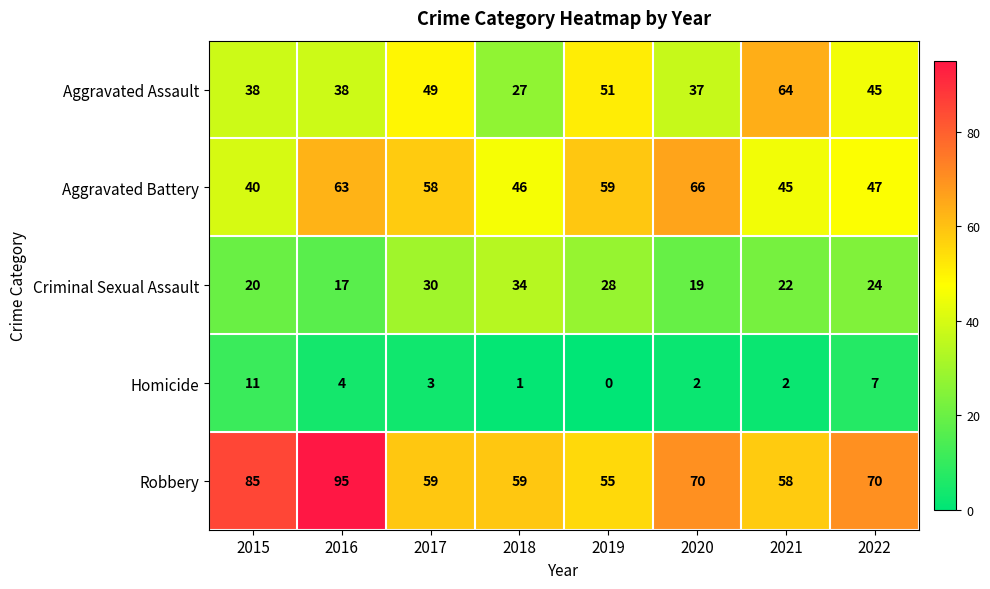

Where is Aggravated Battery nearest to the value 53?

2017